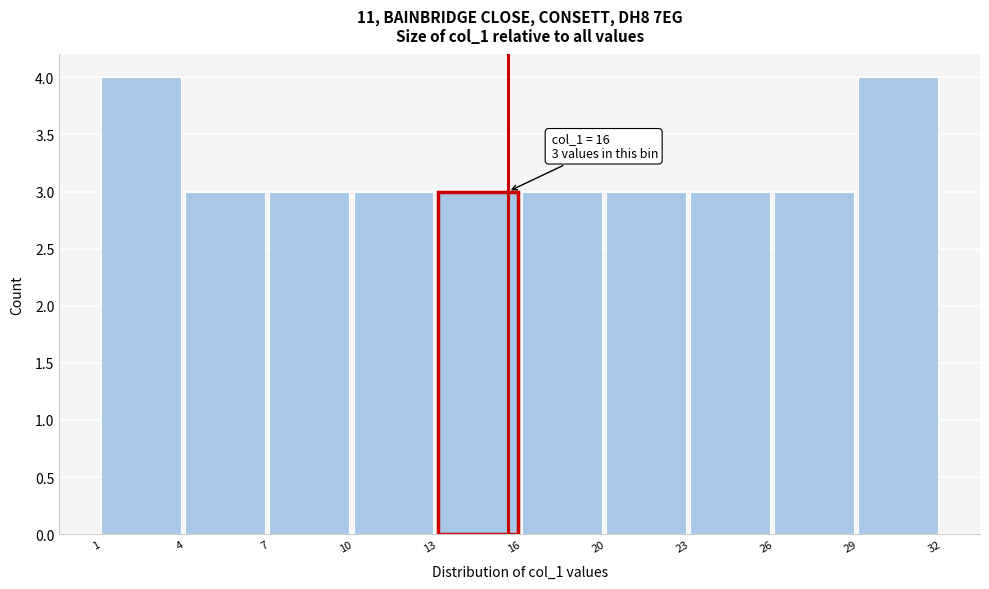

Reading left to right, list all the values displayed in this chart.

1=4	4=3	7=3	10=3	13=3	16=3	20=3	23=3	26=3	29=4